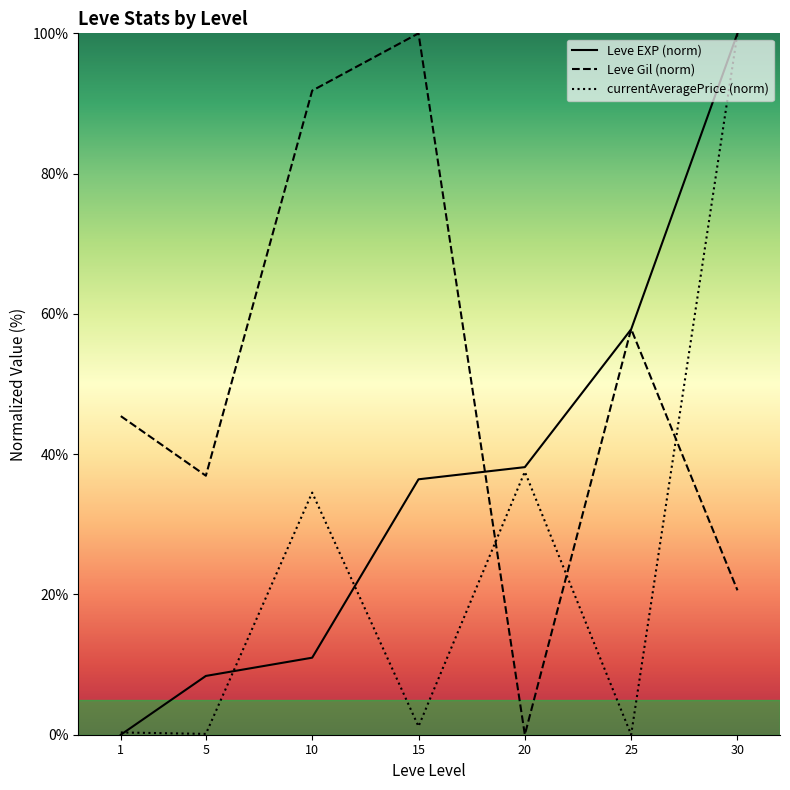

Count the number of categories in the chart.

7